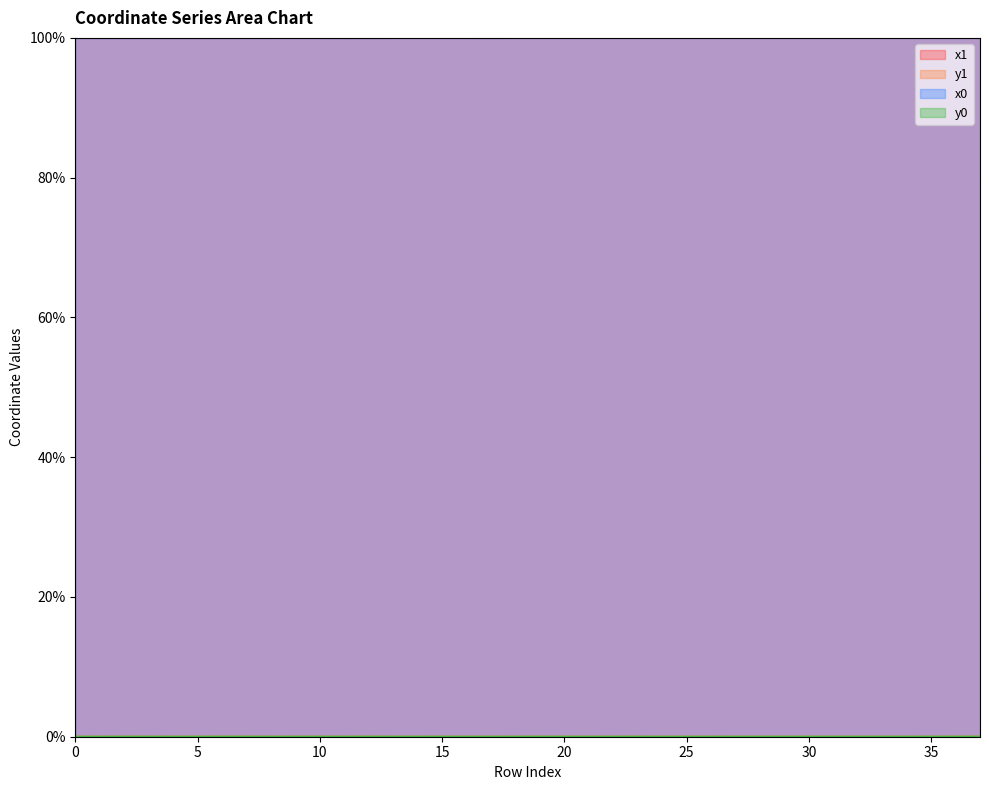

True or false: x0 has a value of 162.8 at 28.

False